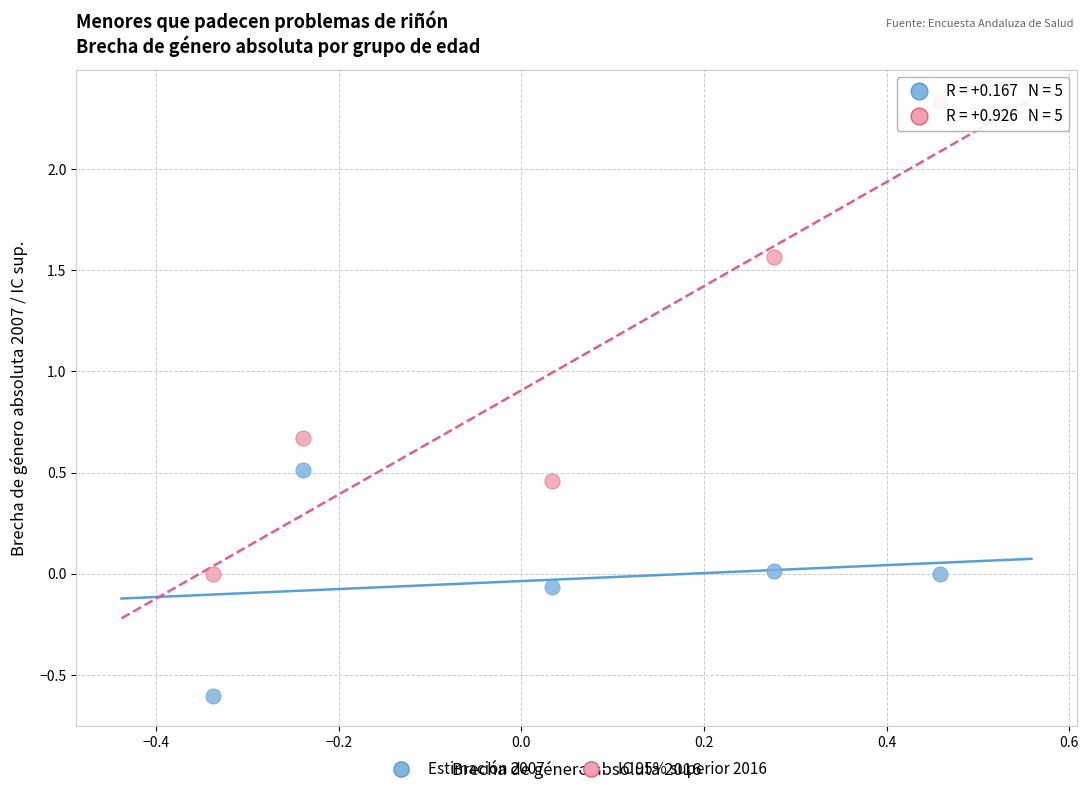

Which series contains the highest Y value?

IC 95% superior 2016